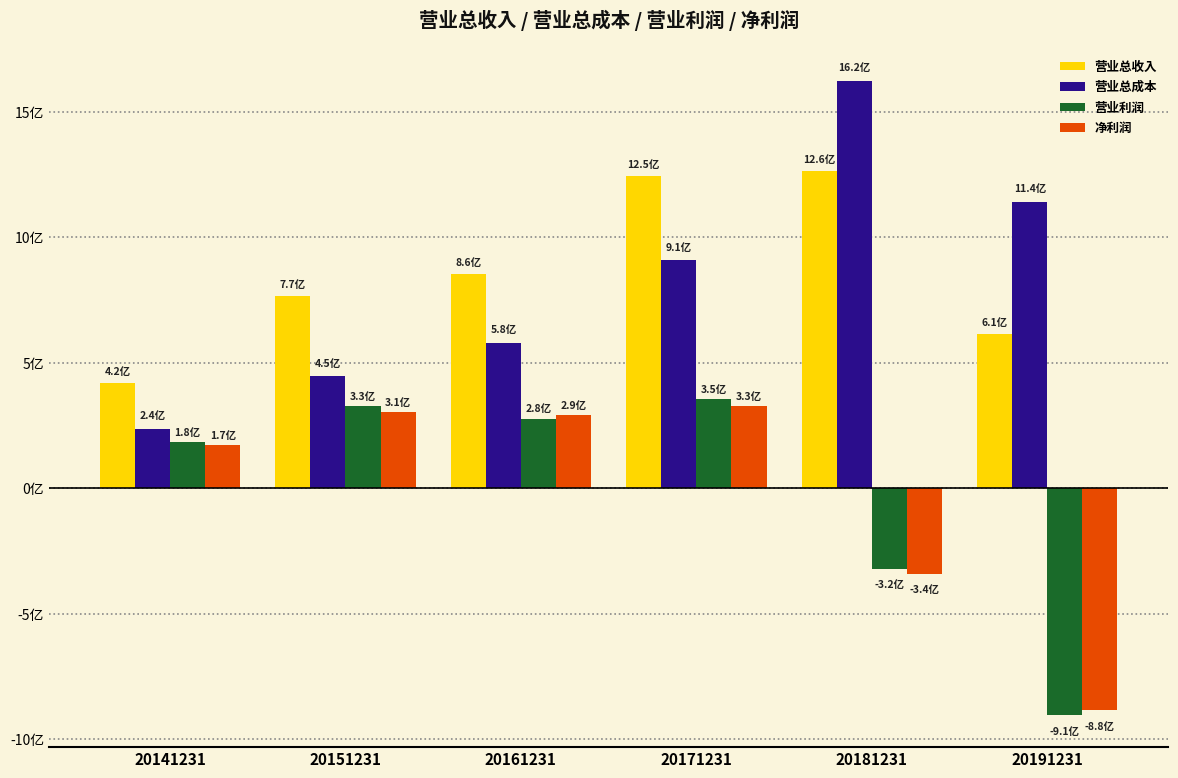

What are all the series names shown in the legend?

营业总收入, 营业总成本, 营业利润, 净利润